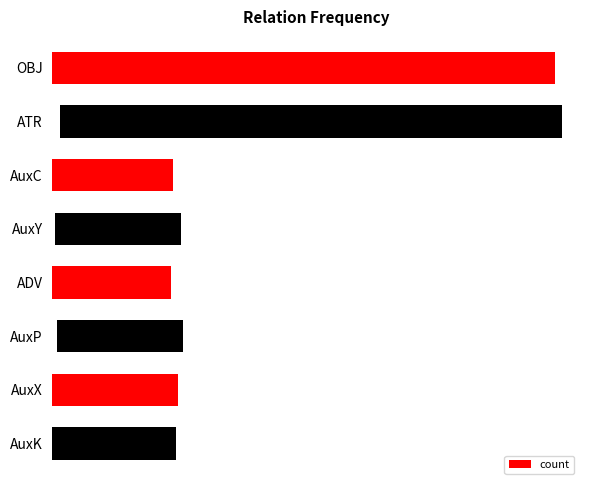

List the labels in order of value, smallest first.

2, 3, 4, 5, 6, 7, 0, 1